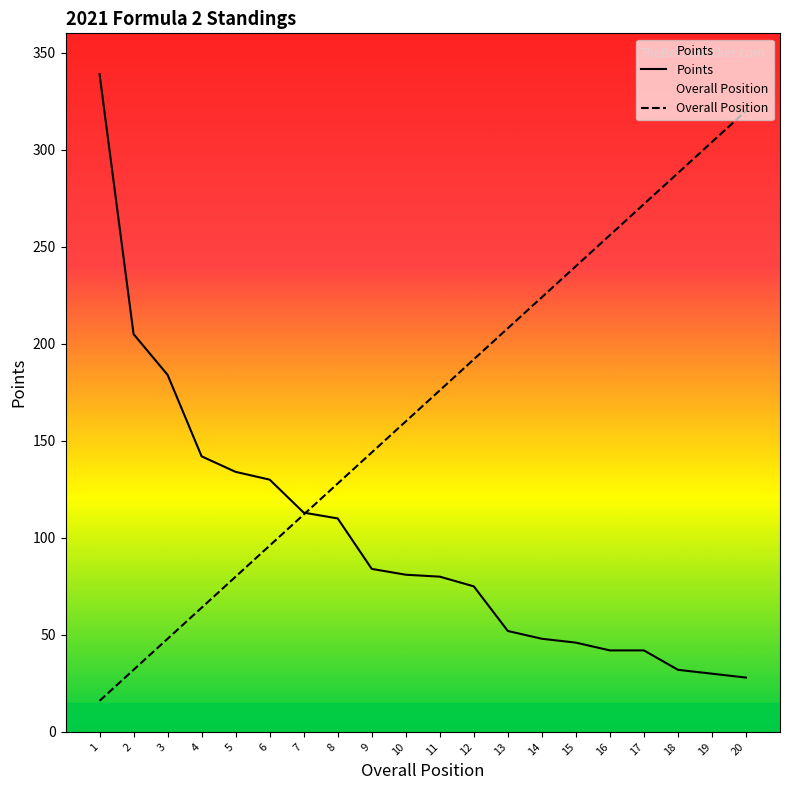

What is the difference between the maximum and minimum values in the Points series?

311